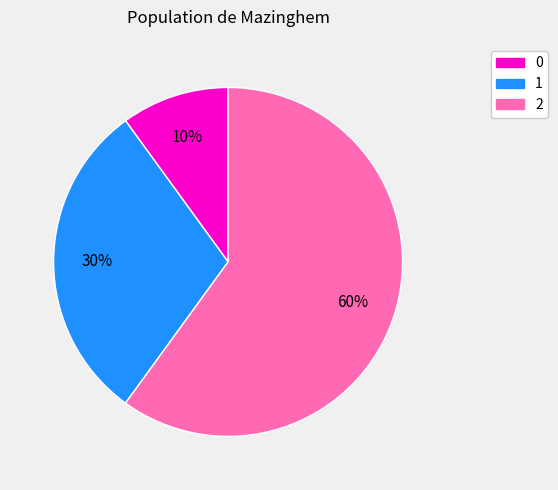

Do 1 and 2 together represent more than half of the pie?

Yes